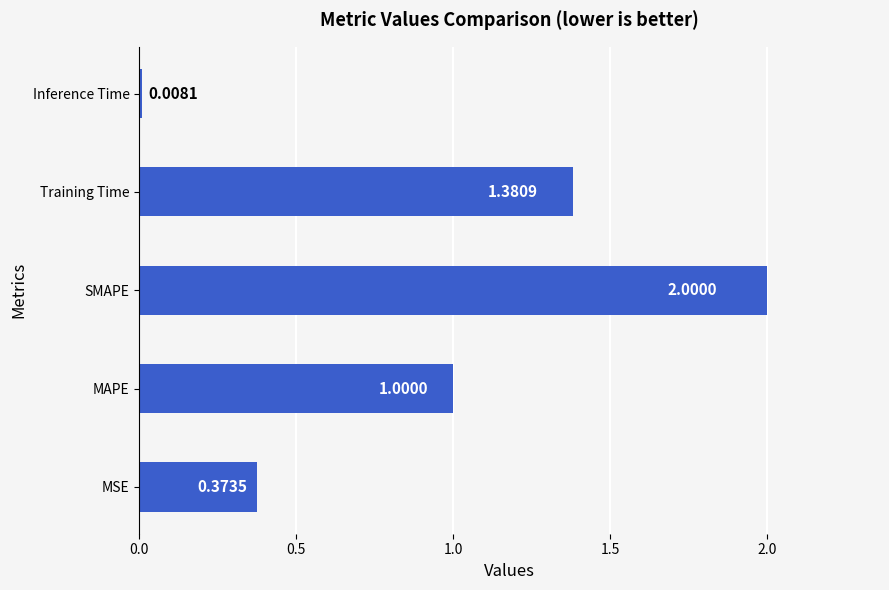

Where is the data nearest to the value 1?

MAPE